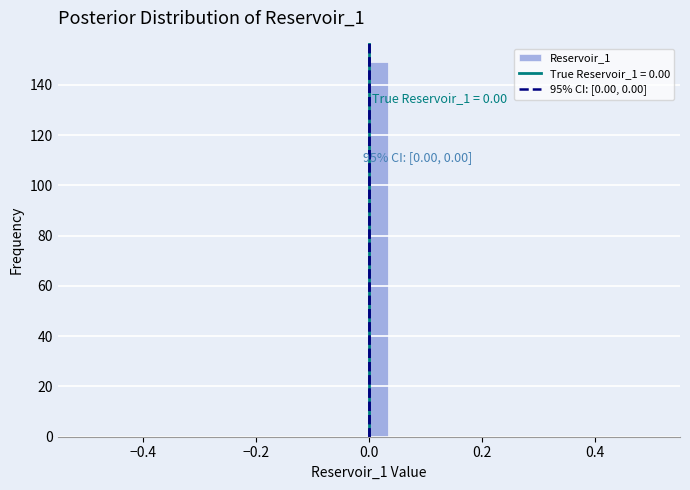

Read against the x-axis, roughly where is the centre of the tallest bar?

0.02